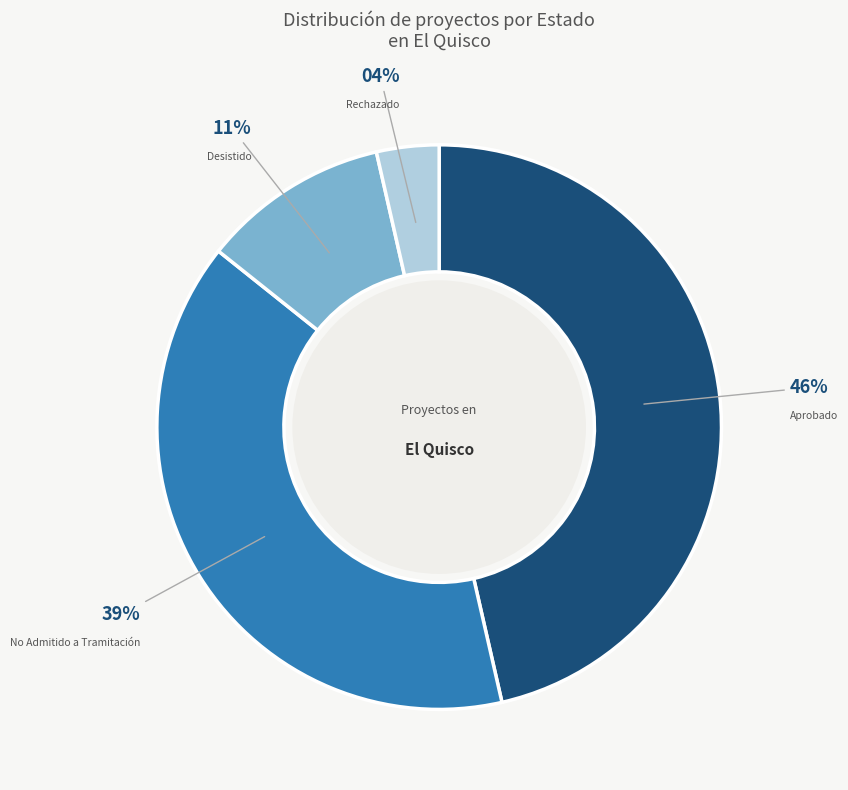

How many segments does this pie chart have?

4